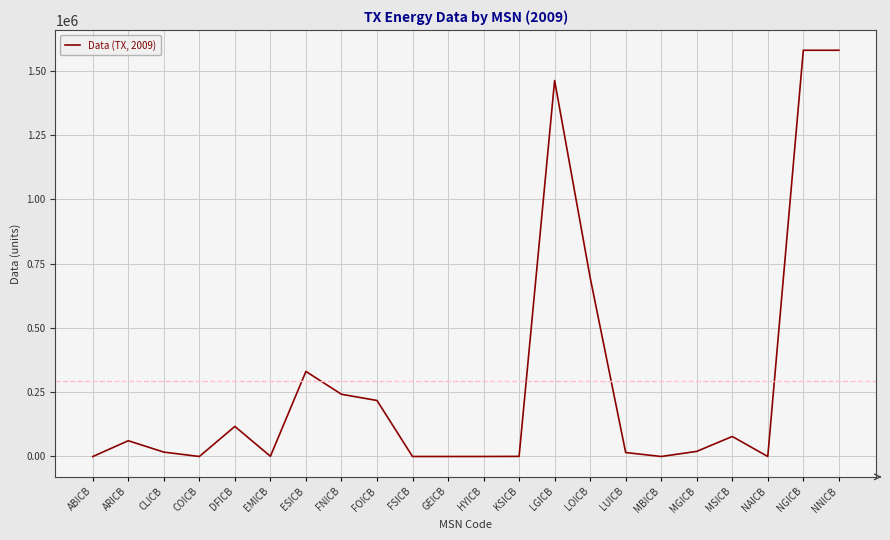

The value at ESICB is 440378.0. True or false?

False